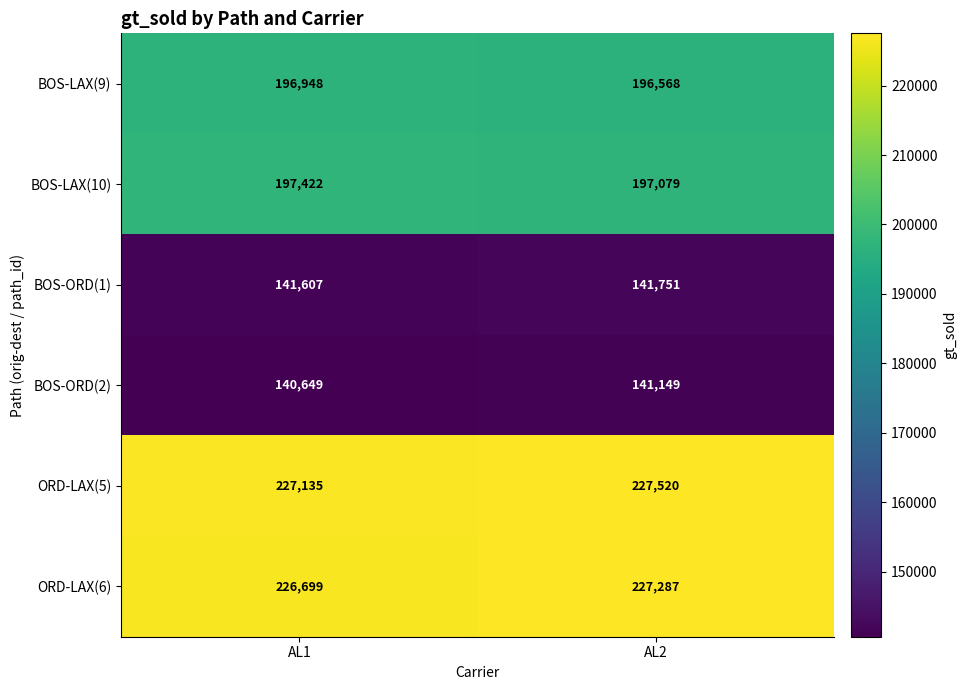

What is the difference between the highest and lowest values at AL1?

86486